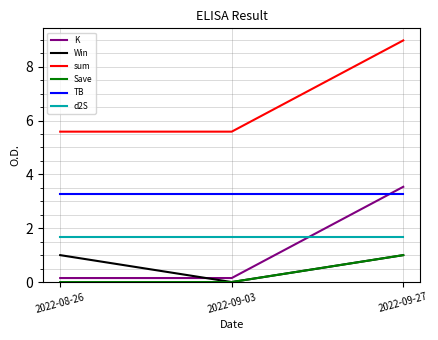

At which label does K reach its peak?

2022-09-27